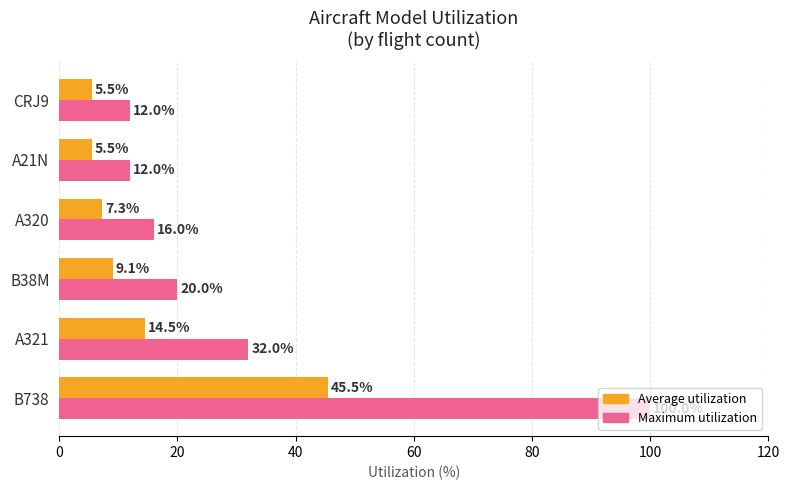

Which series has the largest total across all categories?

Maximum utilization